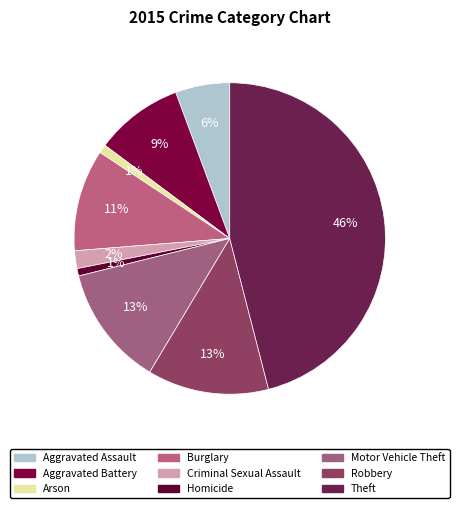

Is Criminal Sexual Assault the majority of the pie?

No